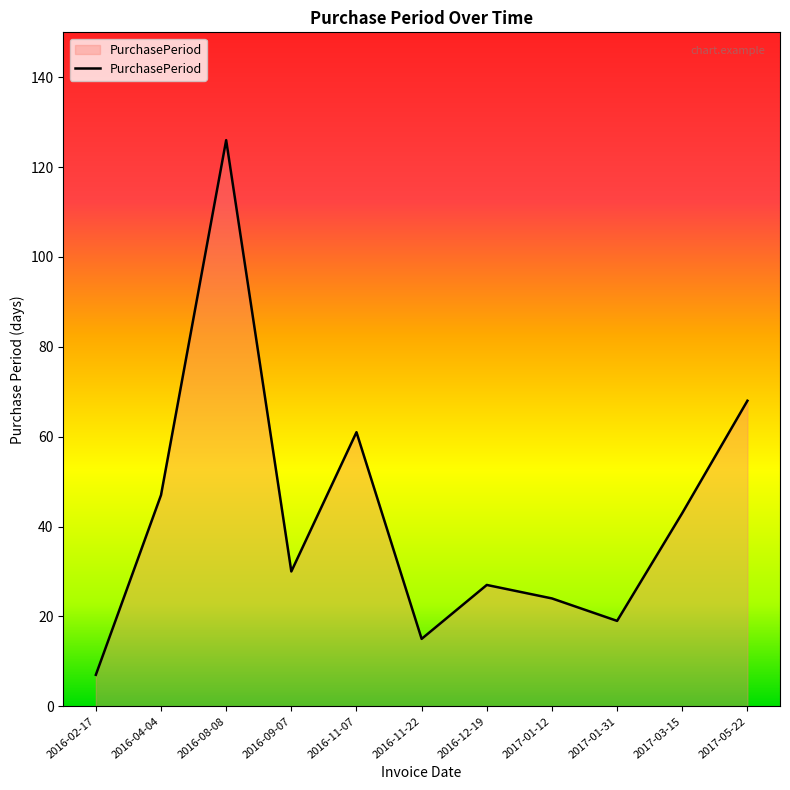

What is the sum of all values?

467